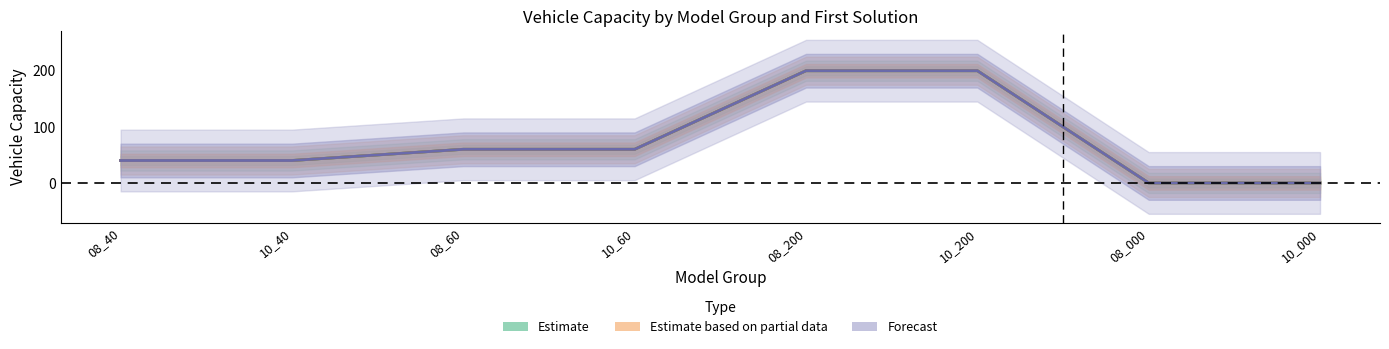

Which series changed the most between 10_60 and 10_000?

savings